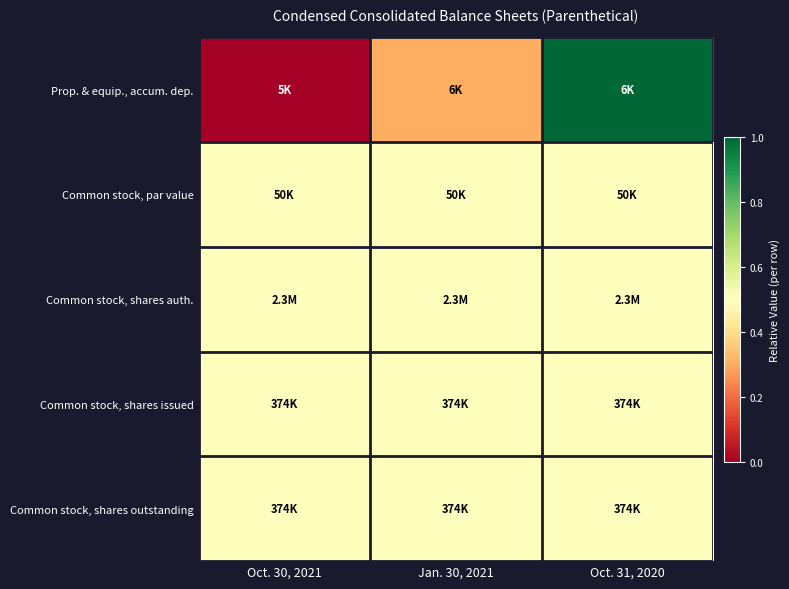

What is the total value across all series at Jan. 30, 2021?

2.3